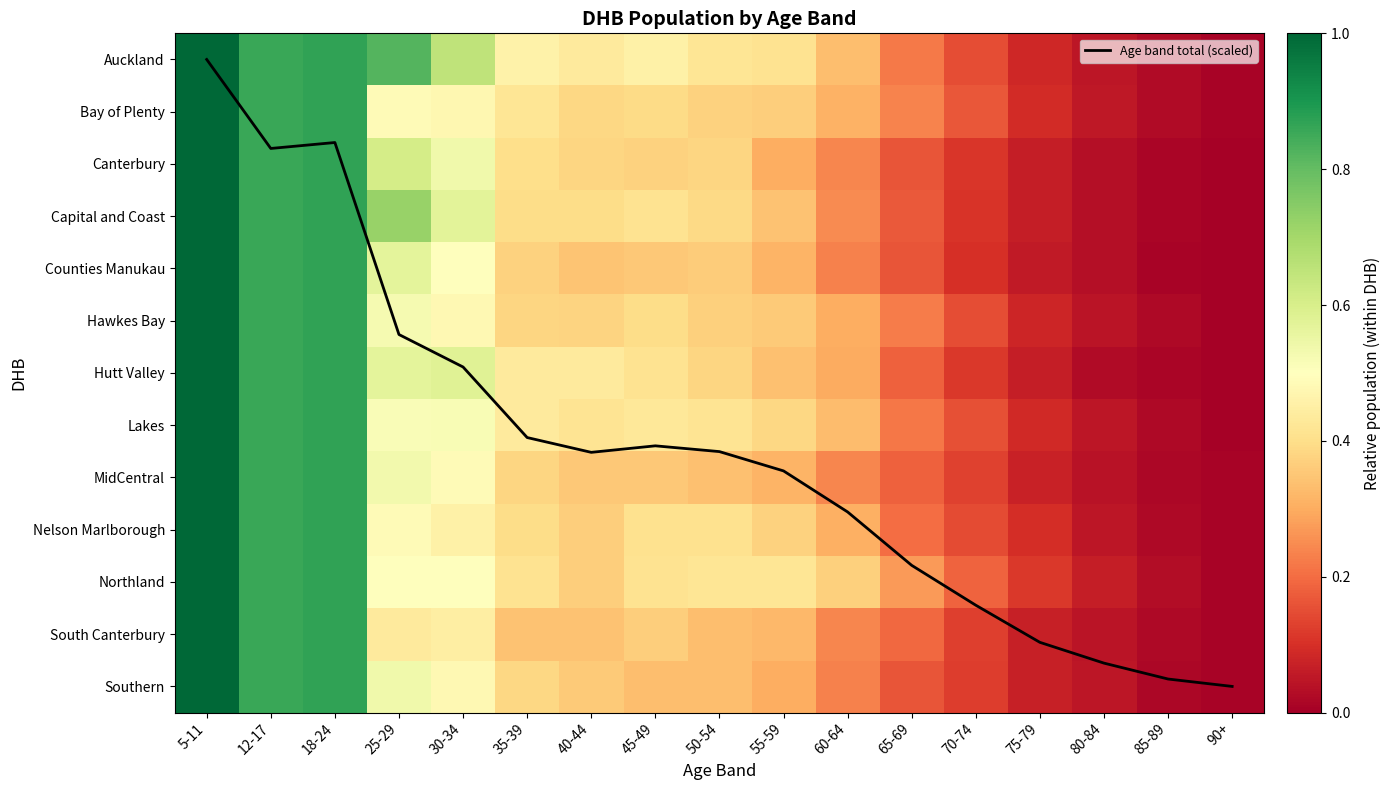

What is the sum of the MidCentral values at 12-17 and 18-24?

1.7